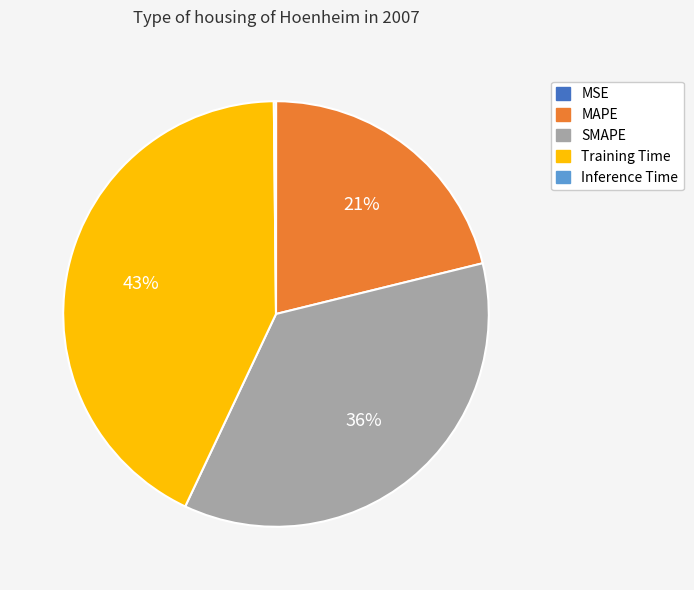

Is there any slice that represents more than half of the pie?

No